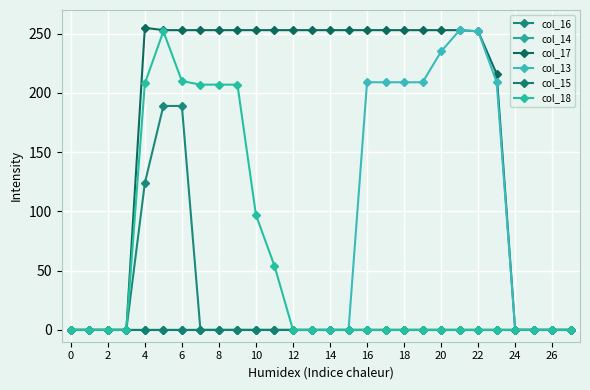

Does the chart have visible grid lines?

Yes